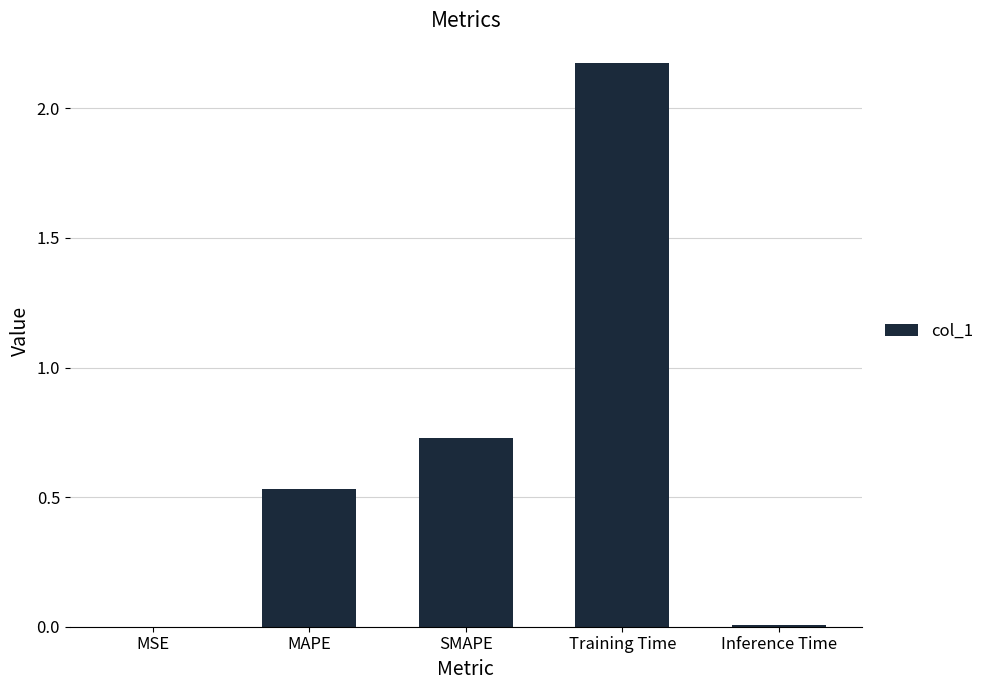

Are the bars horizontal?

No